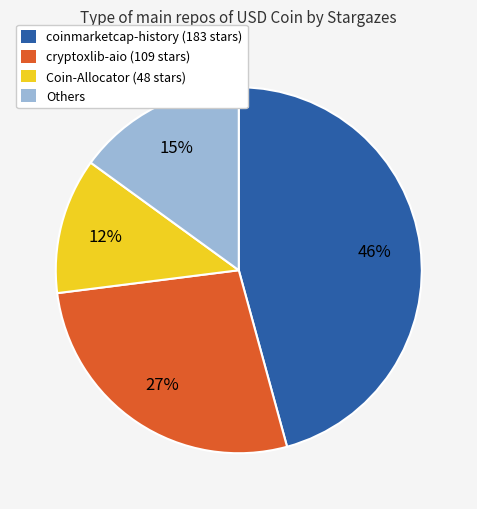

Is there a majority slice in this chart?

No